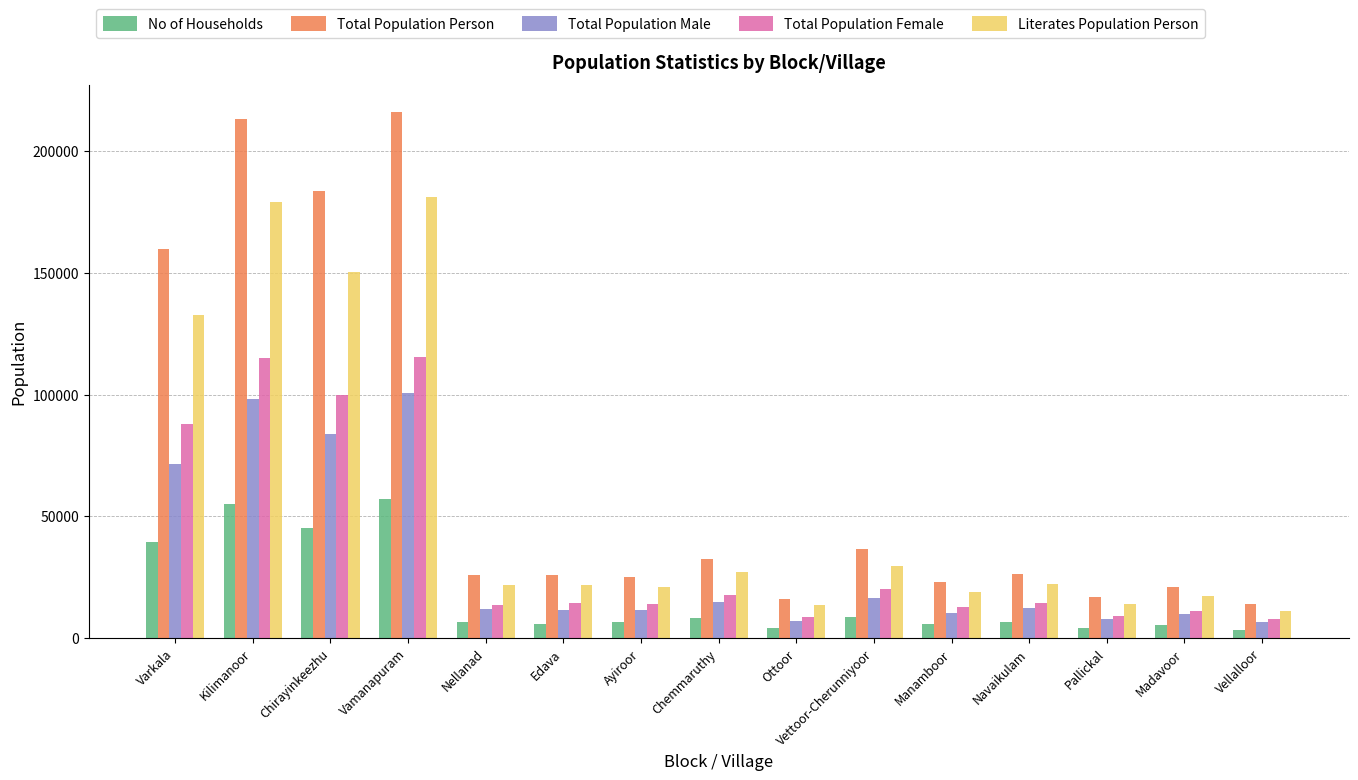

At which label does Literates Population Person first exceed 21926?

Varkala